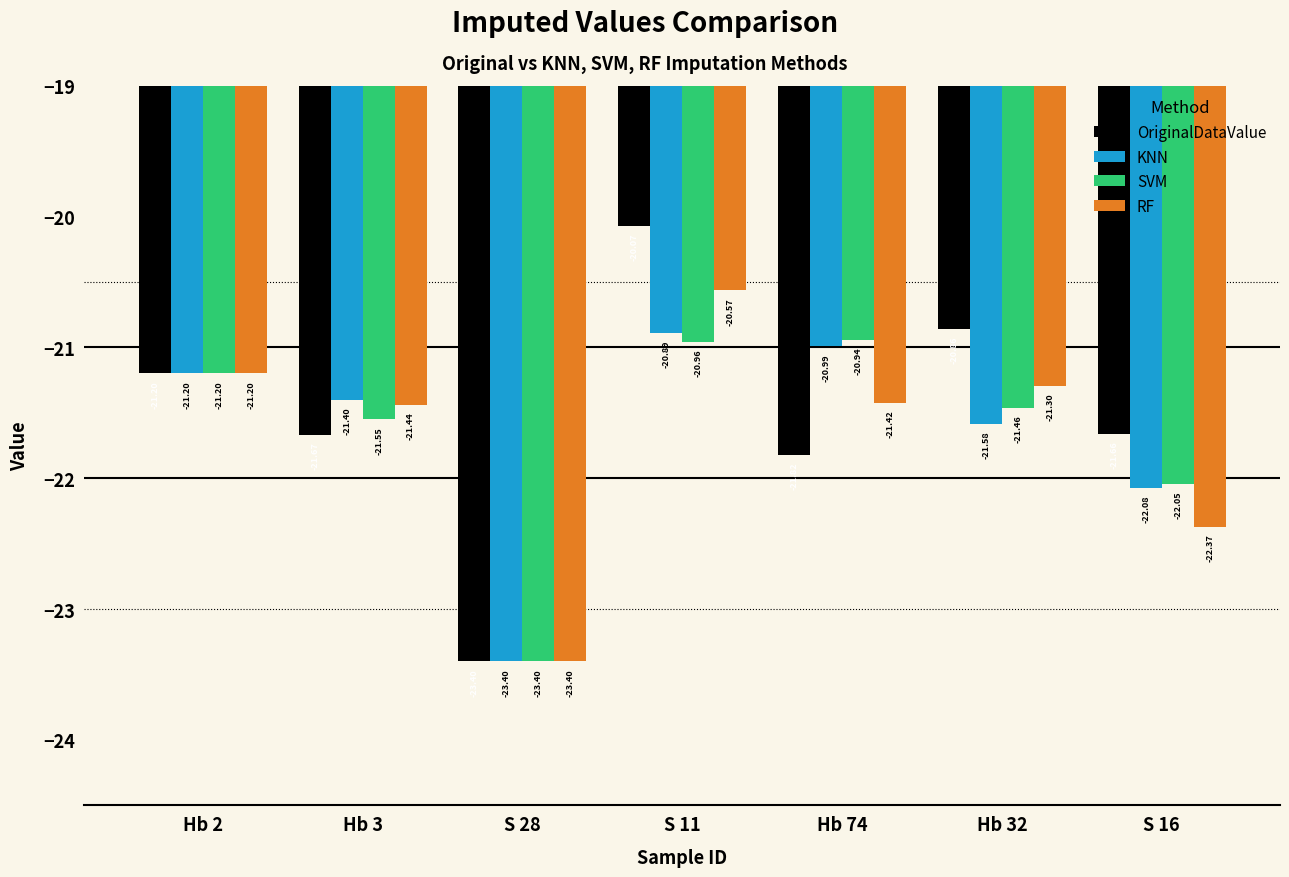

What is the value of the KNN bar at the 5th from the left?

-21.0